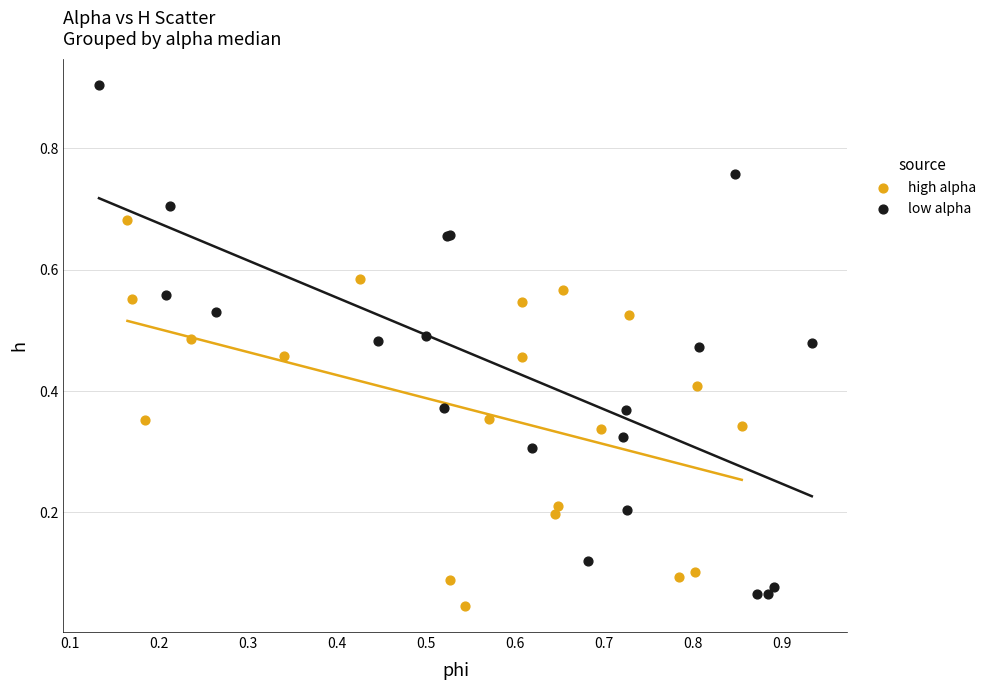

Which series reaches the maximum Y coordinate?

low alpha